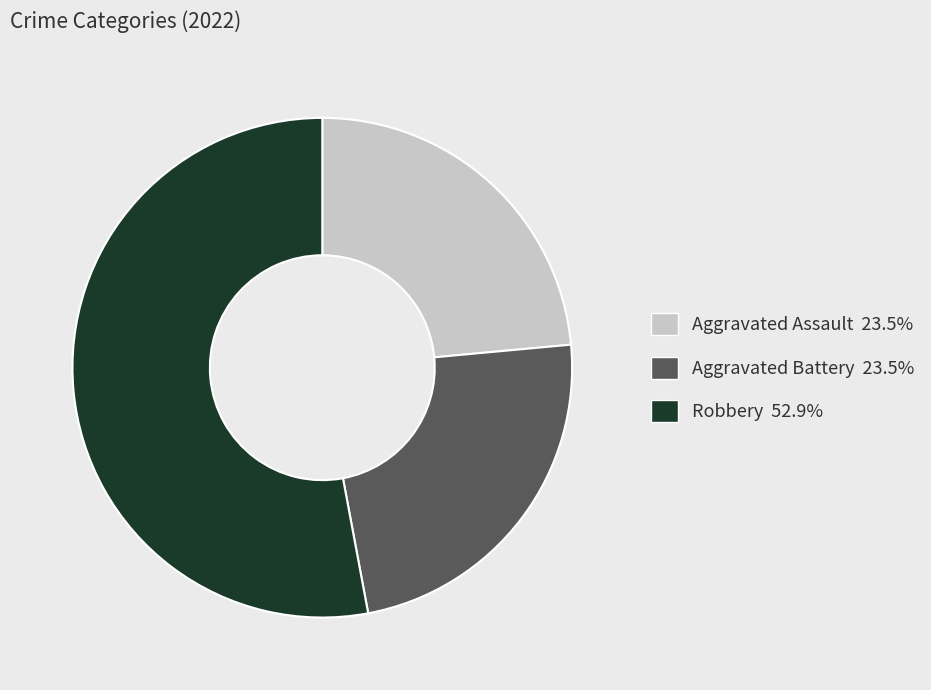

Is there a majority slice in this chart?

Yes